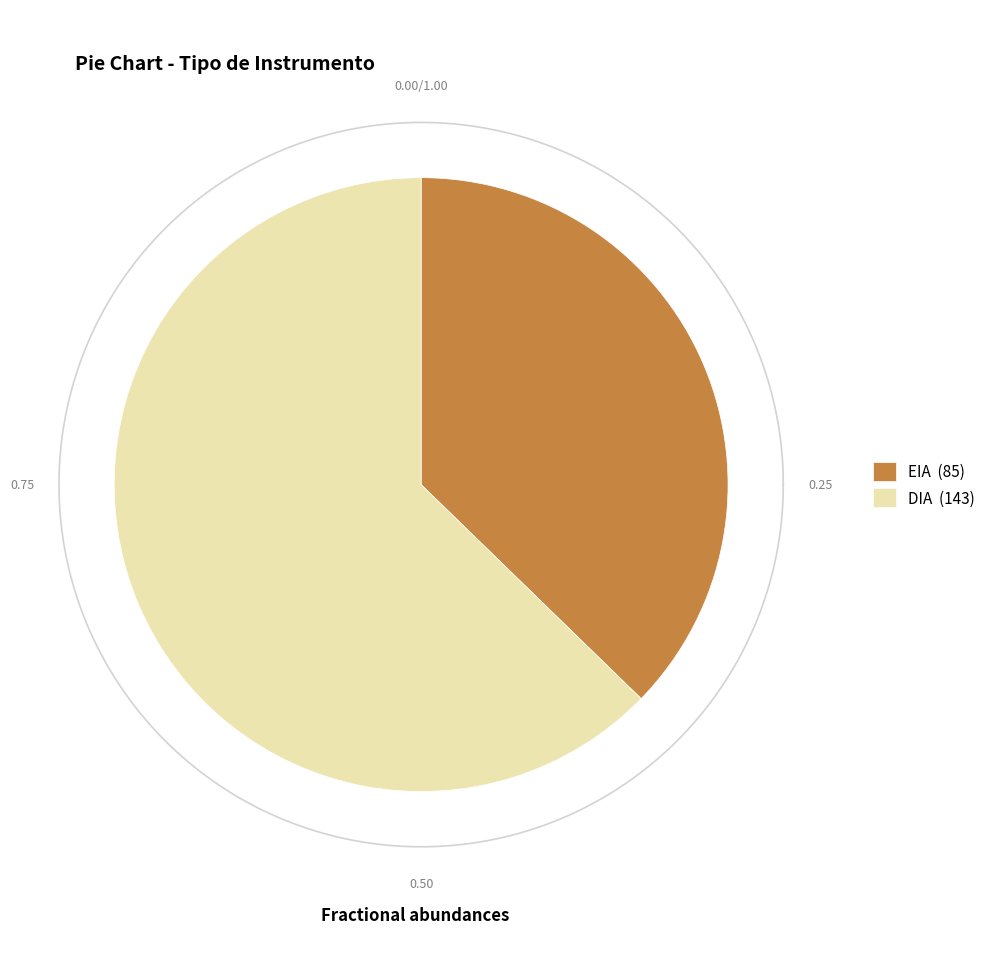

To the nearest percent, what is the average slice percentage?

50%